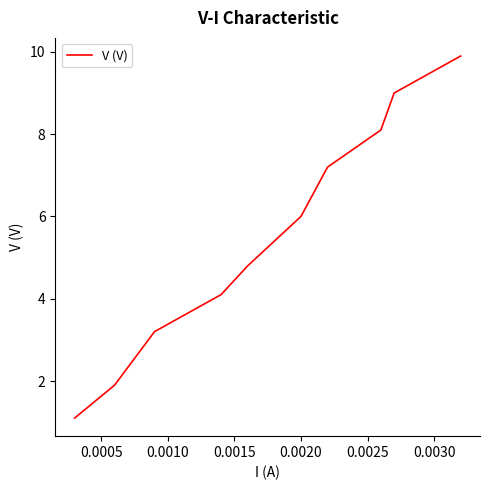

What is the difference between the maximum and minimum values?

8.8